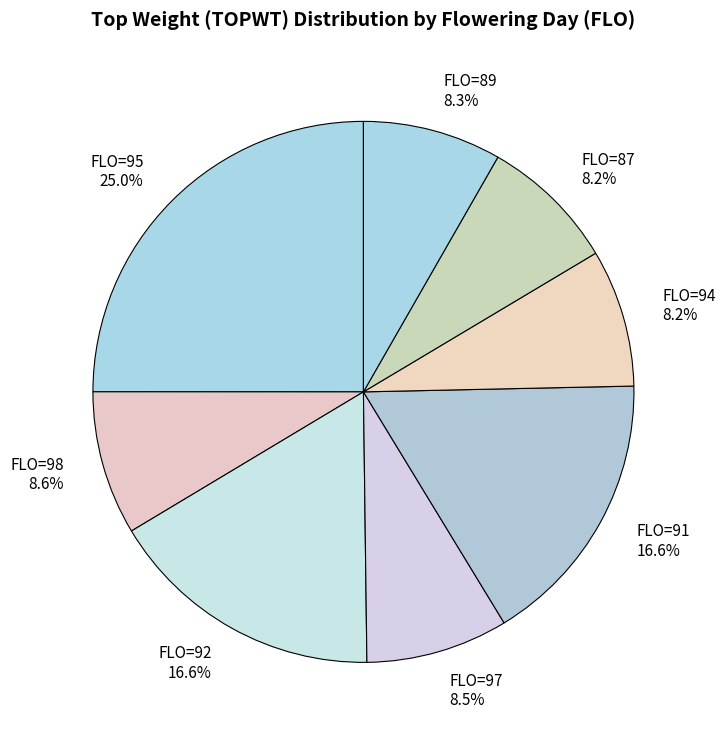

Which has a higher value, FLO=92 16.6% or FLO=87 8.2%?

FLO=92 16.6%